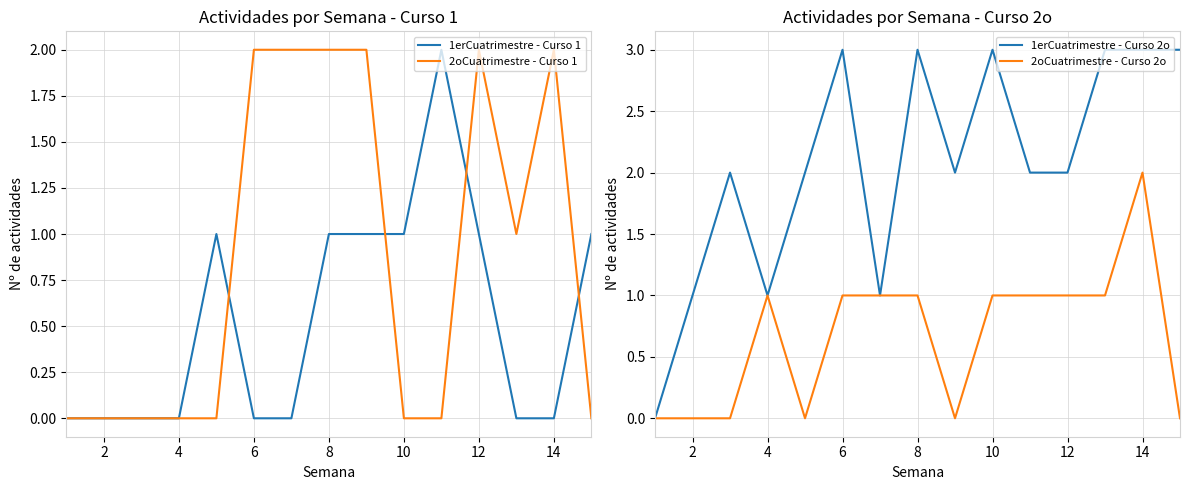

Does the chart have visible grid lines?

Yes